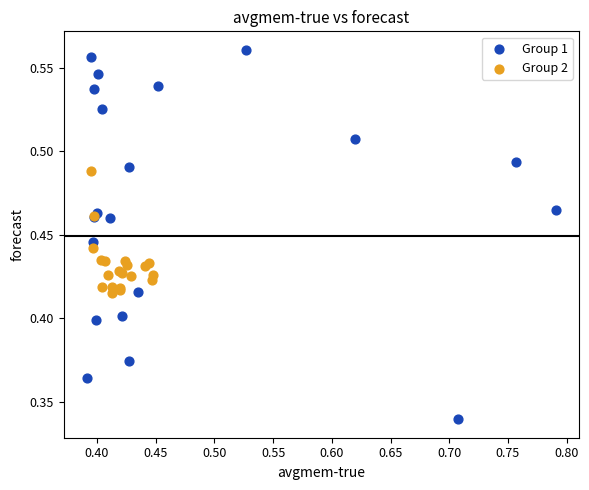

Which series contains the highest Y value?

Group 1